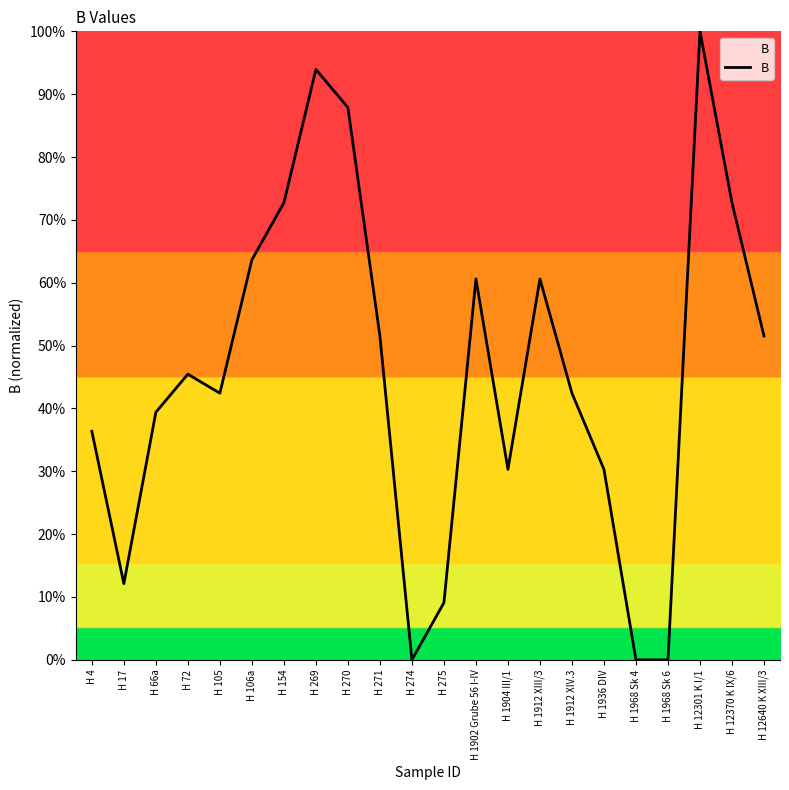

What is the change in value from H 17 to H 1968 Sk 4?

-12.1